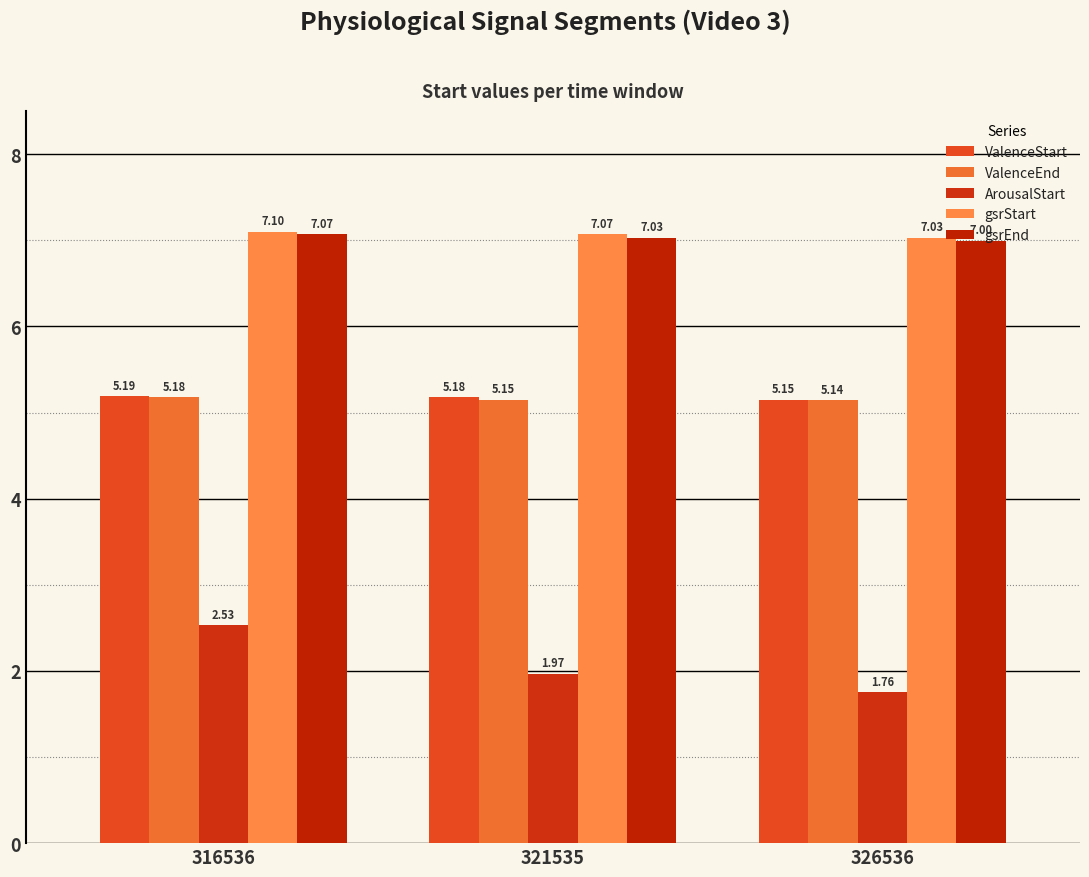

What is the lowest value of the ValenceStart series?

5.2